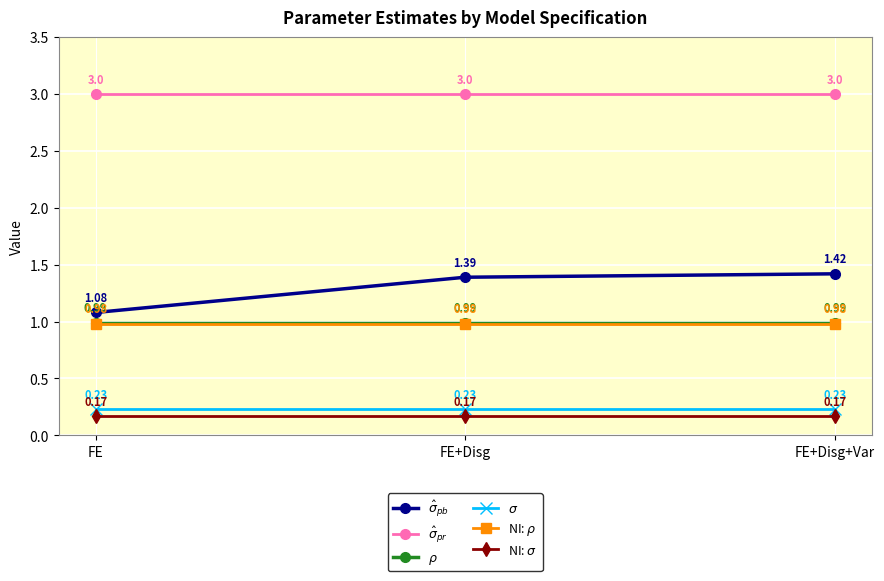

What is the greatest value displayed?

3.0